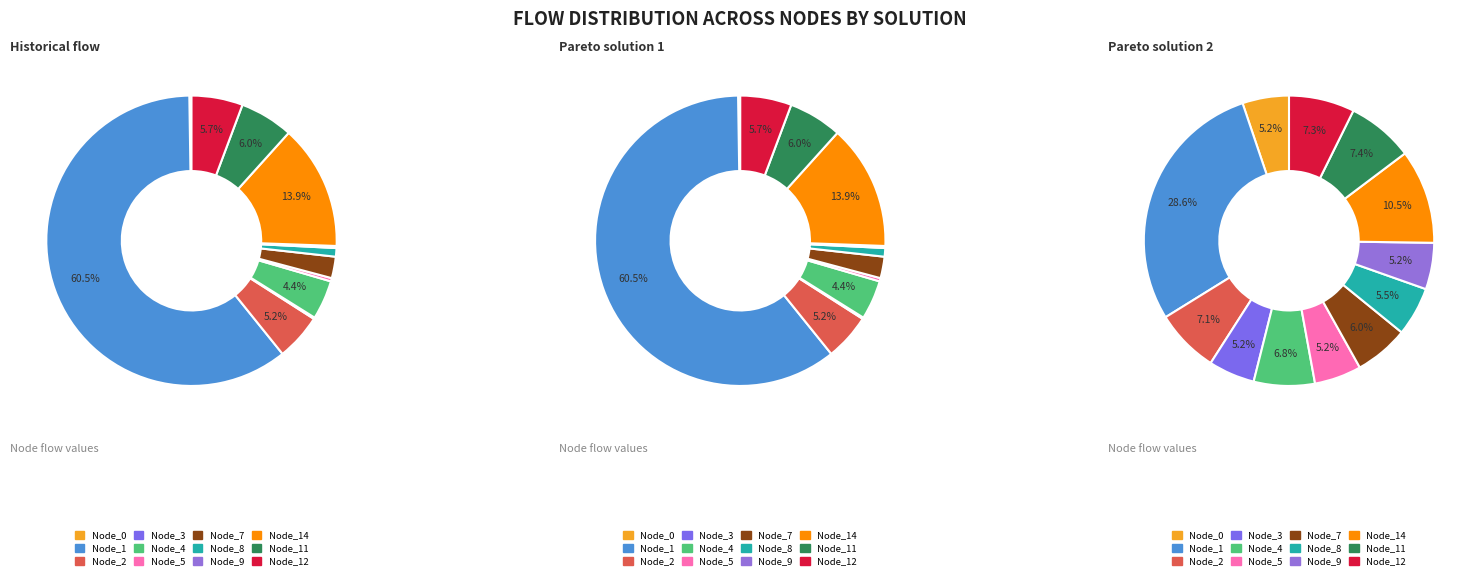

True or false: Node_5 accounts for 5% of the total.

True